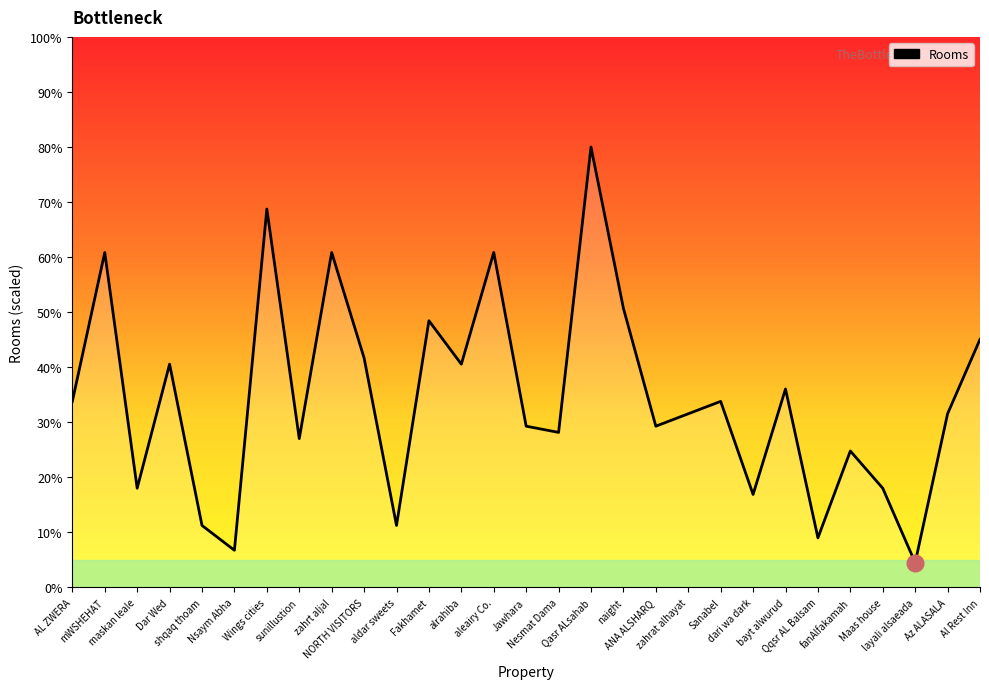

What position from the right is Maas house?

4